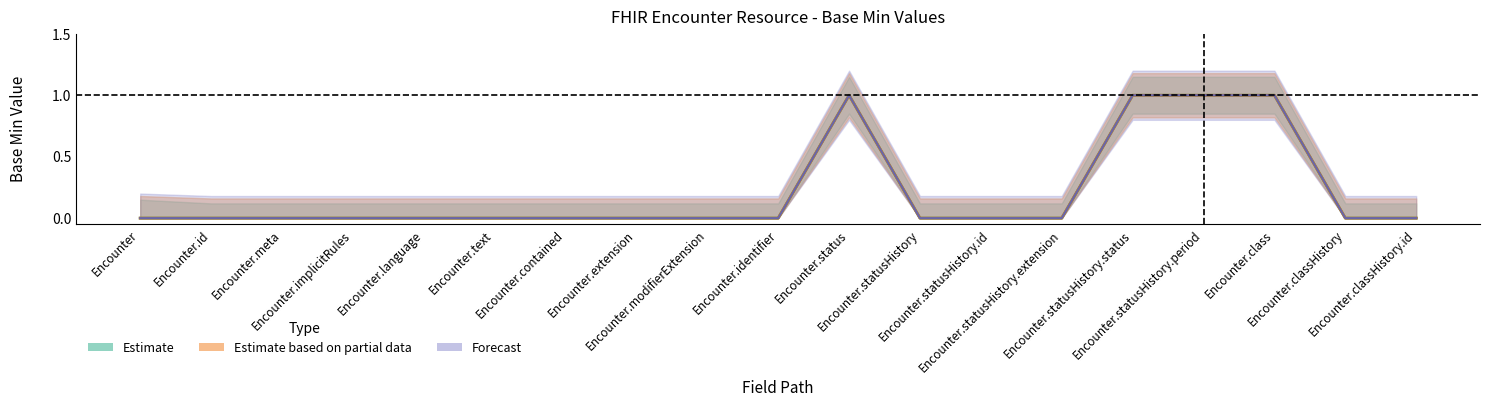

True or false: Base Min (Estimate) has a value of -1 at Encounter.contained.

False